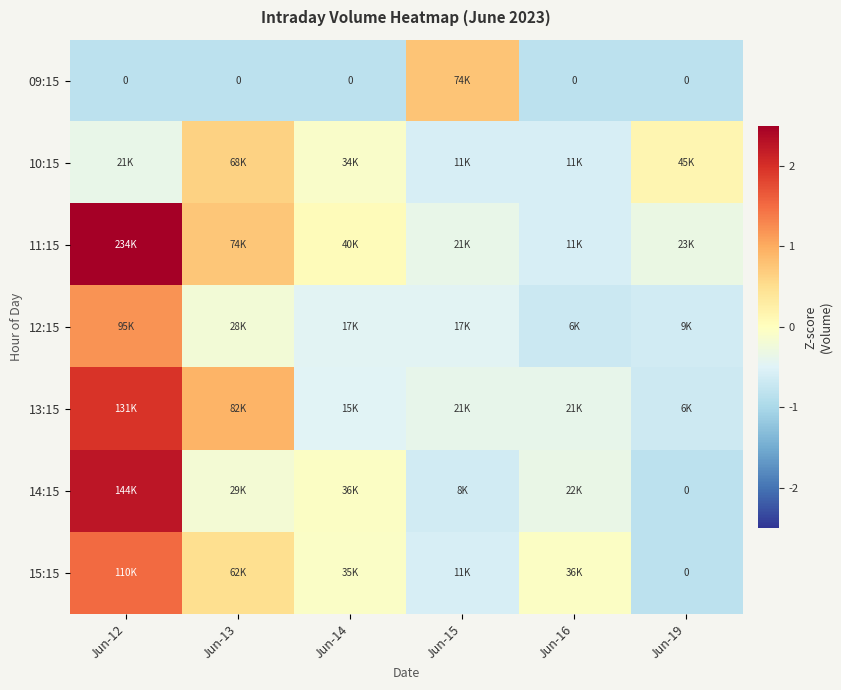

Is the value of 15:15 at Jun-14 greater than the value of 14:15 at Jun-16?

Yes